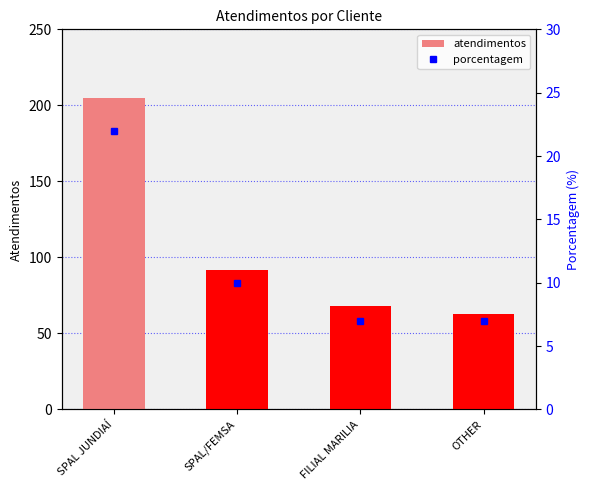

How many series are shown in this chart?

2